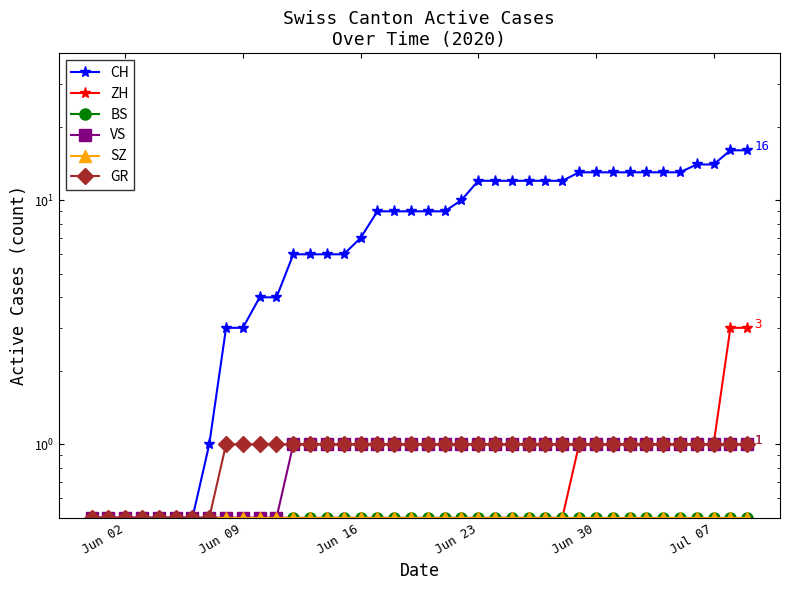

Rank the series by their maximum value, from lowest to highest.

BS, SZ, VS, GR, ZH, CH